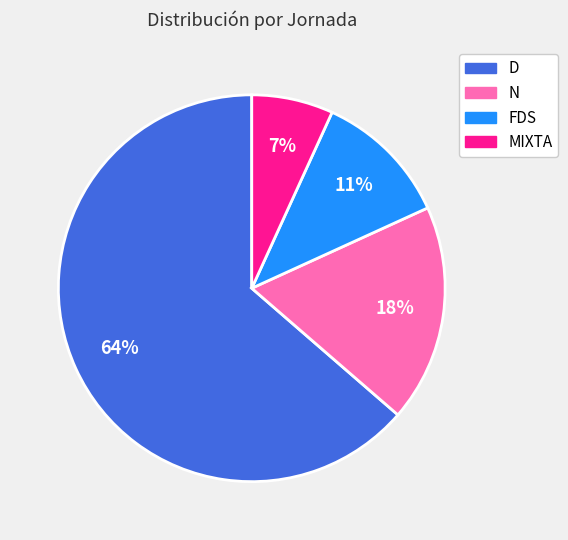

The MIXTA slice represents 19% of the pie. True or false?

False